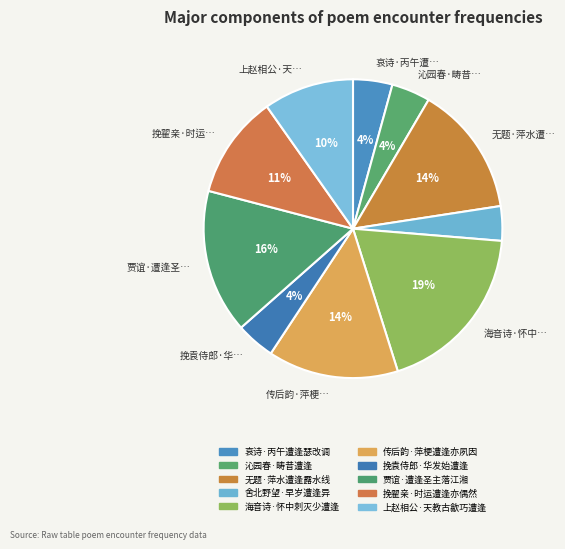

To the nearest percent, what portion does 海音诗·怀中刺灭少遭逢 represent?

19%